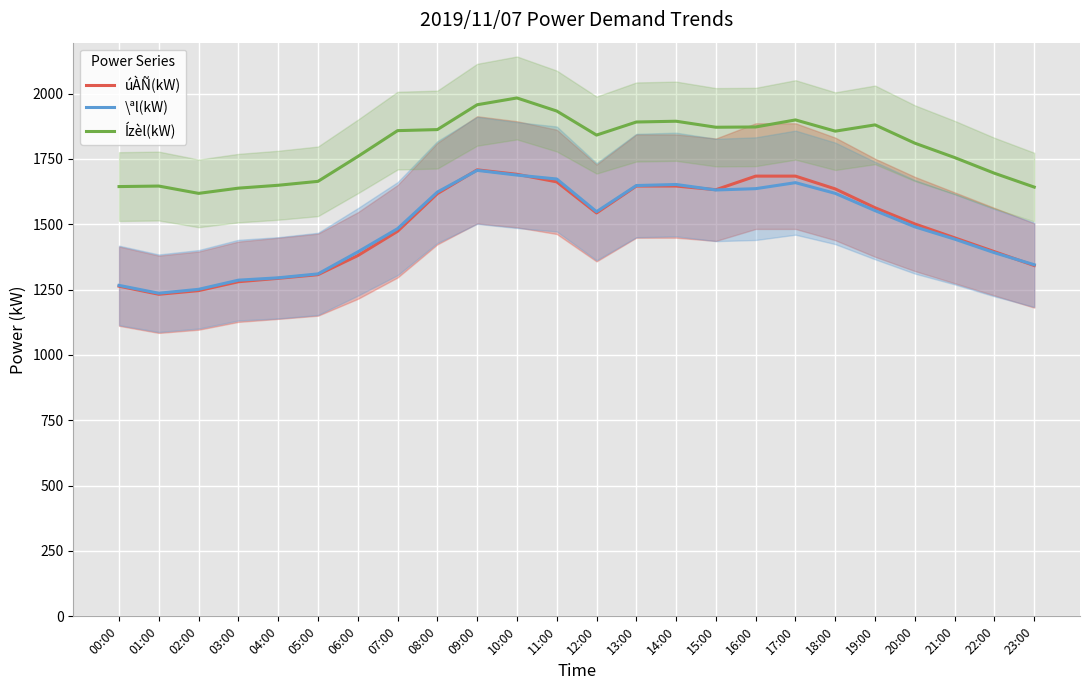

True or false: Ízèl(kW) and \ªl(kW) intersect in this chart.

False